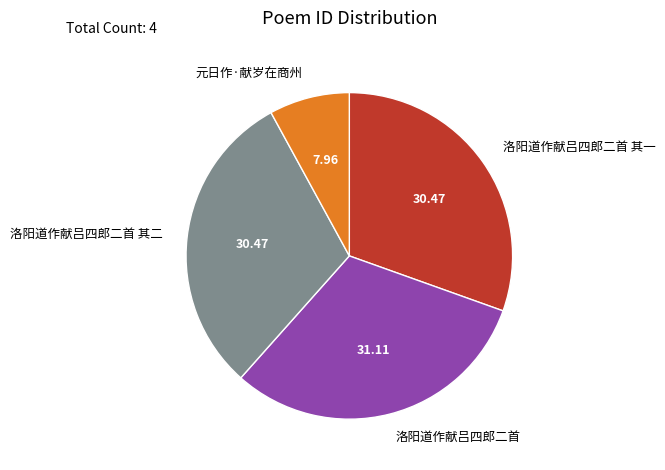

Does 洛阳道作献吕四郎二首 其一 represent more than half of the total?

No